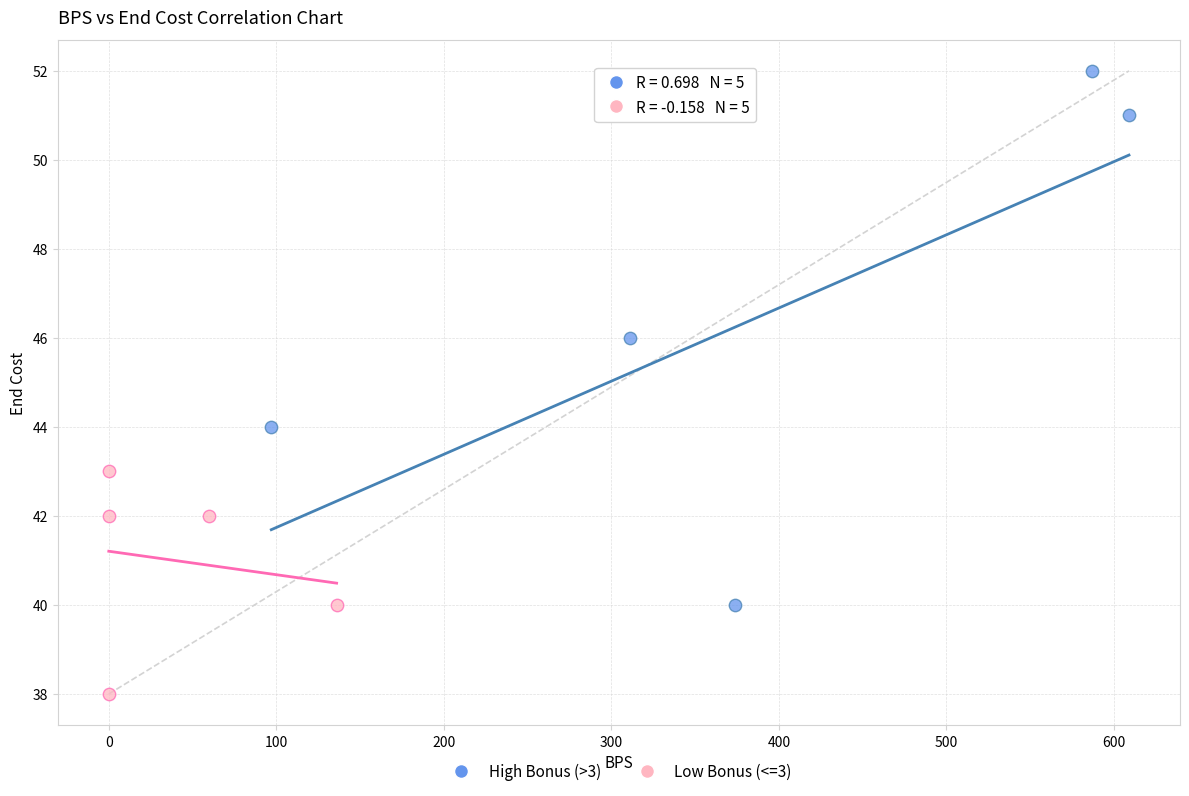

Which series reaches the minimum Y coordinate?

Low Bonus (<=3)